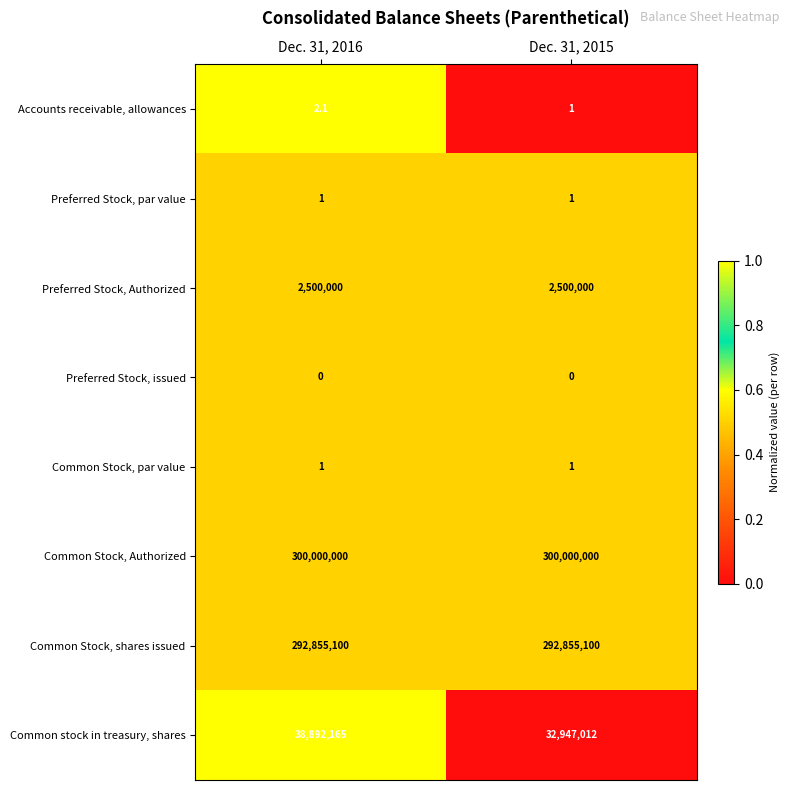

What is the average value of the Common Stock, shares issued series?

292855100.0